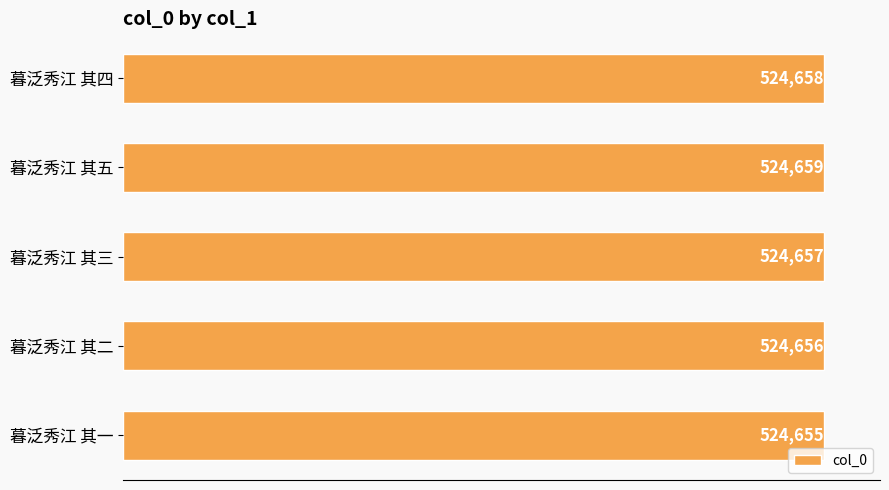

Reading bottom to top, extract all data points from this chart.

暮泛秀江 其一=524655	暮泛秀江 其二=524656	暮泛秀江 其三=524657	暮泛秀江 其五=524659	暮泛秀江 其四=524658